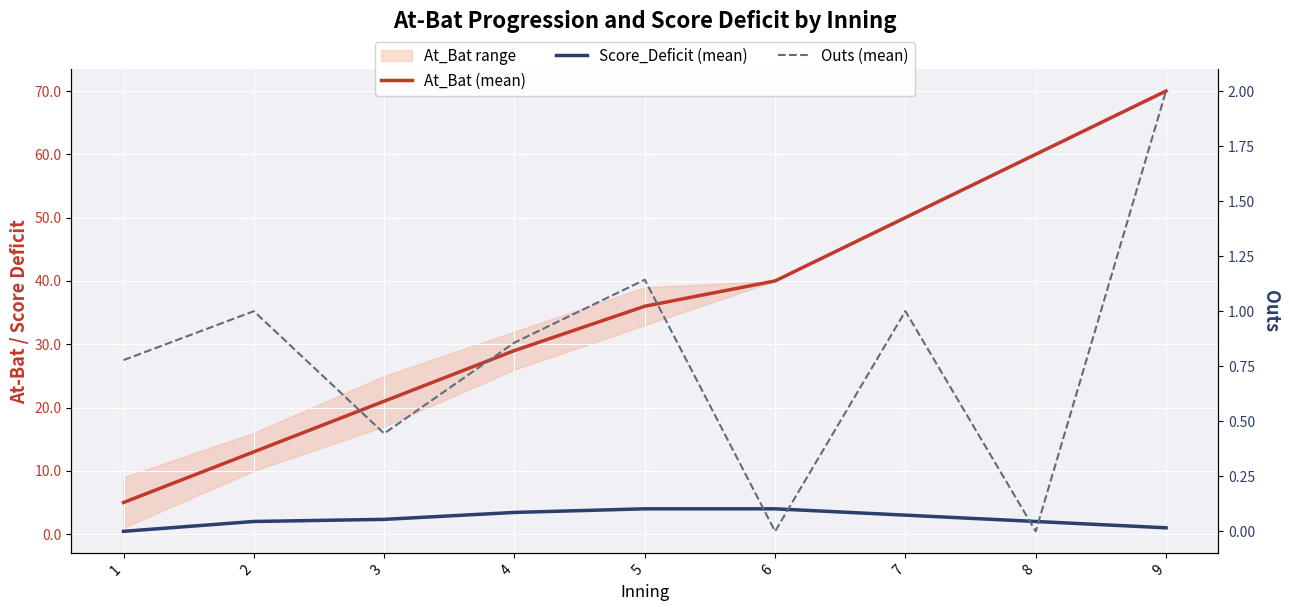

What are all the series names shown in the legend?

At_Bat (mean), Score_Deficit (mean), Outs (mean)